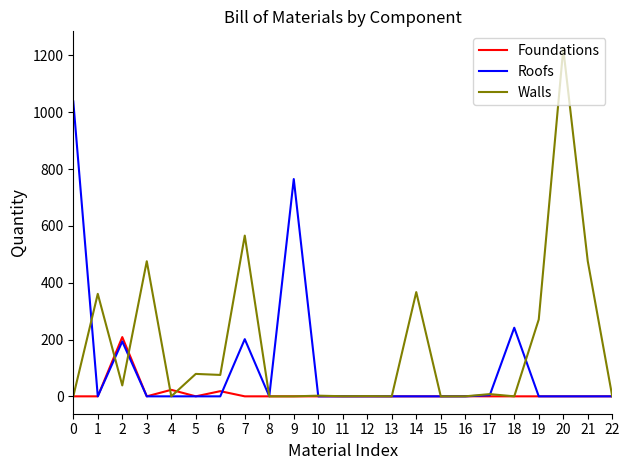

List the series in order of their overall mean, lowest first.

Foundations, Roofs, Walls